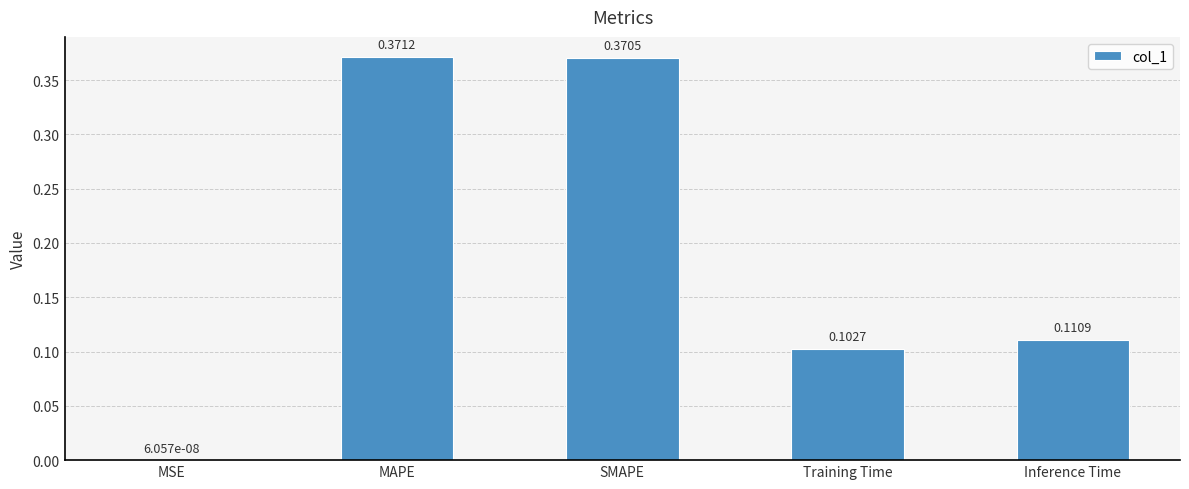

What is the sum of all values?

1.0